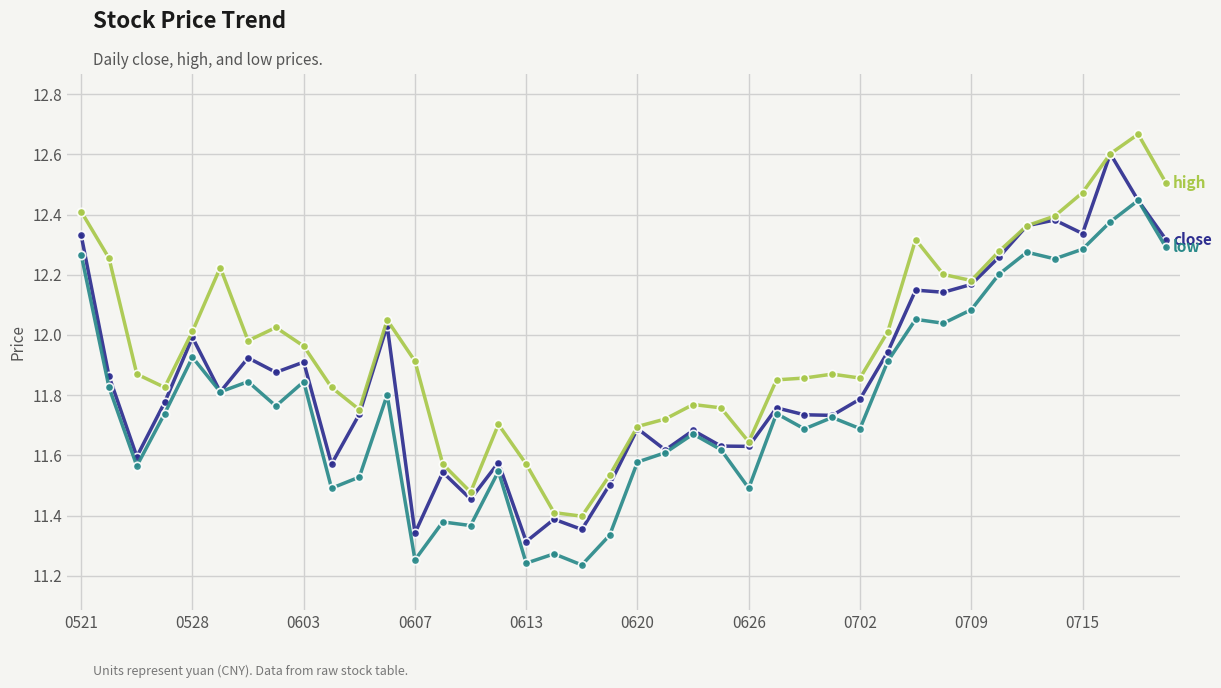

How many lines are shown in the chart?

3